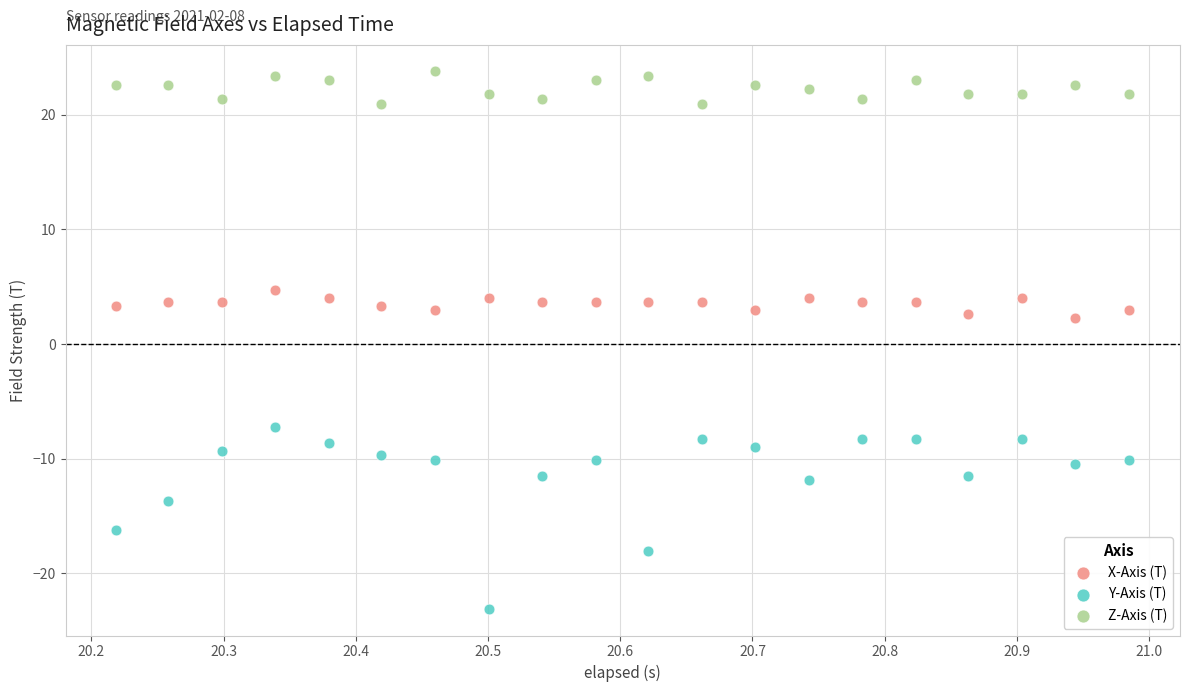

What are all the series names shown in the legend?

X-Axis (T), Y-Axis (T), Z-Axis (T)